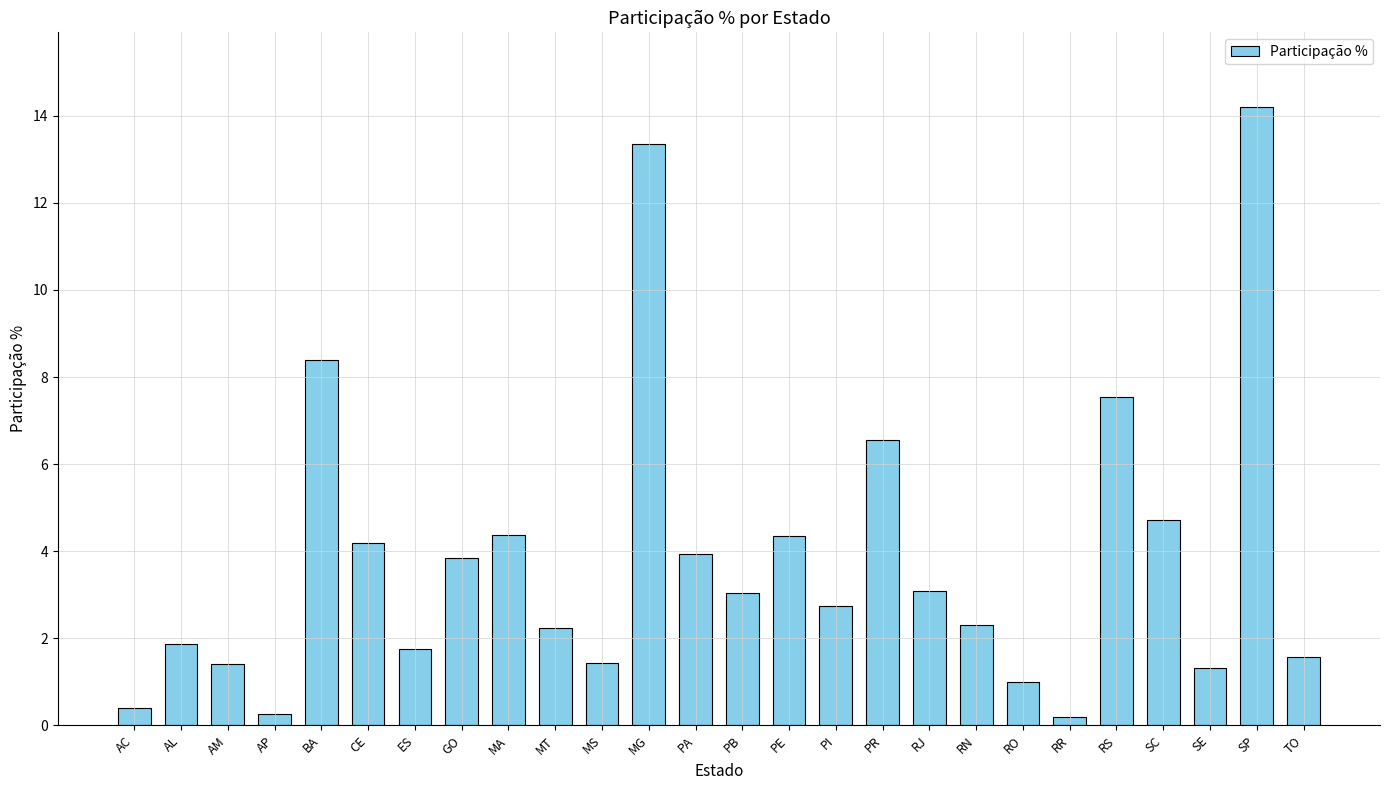

What is the greatest value displayed?

14.2